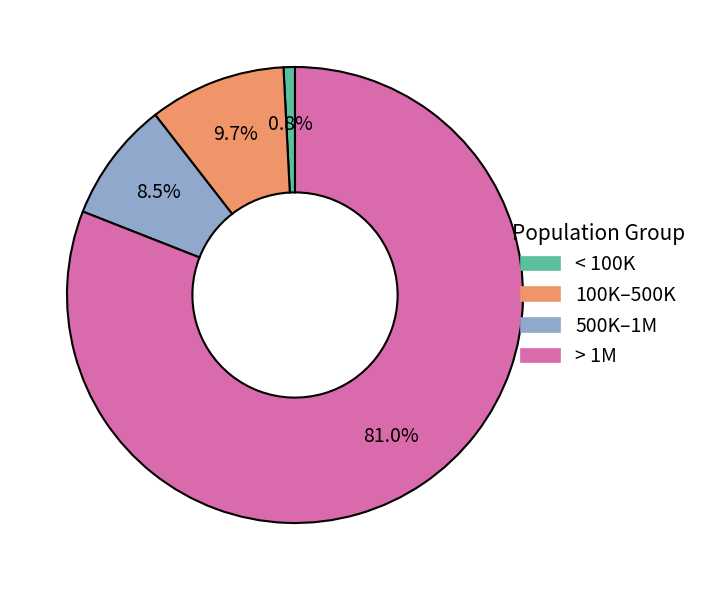

Is there any slice that represents more than half of the pie?

Yes